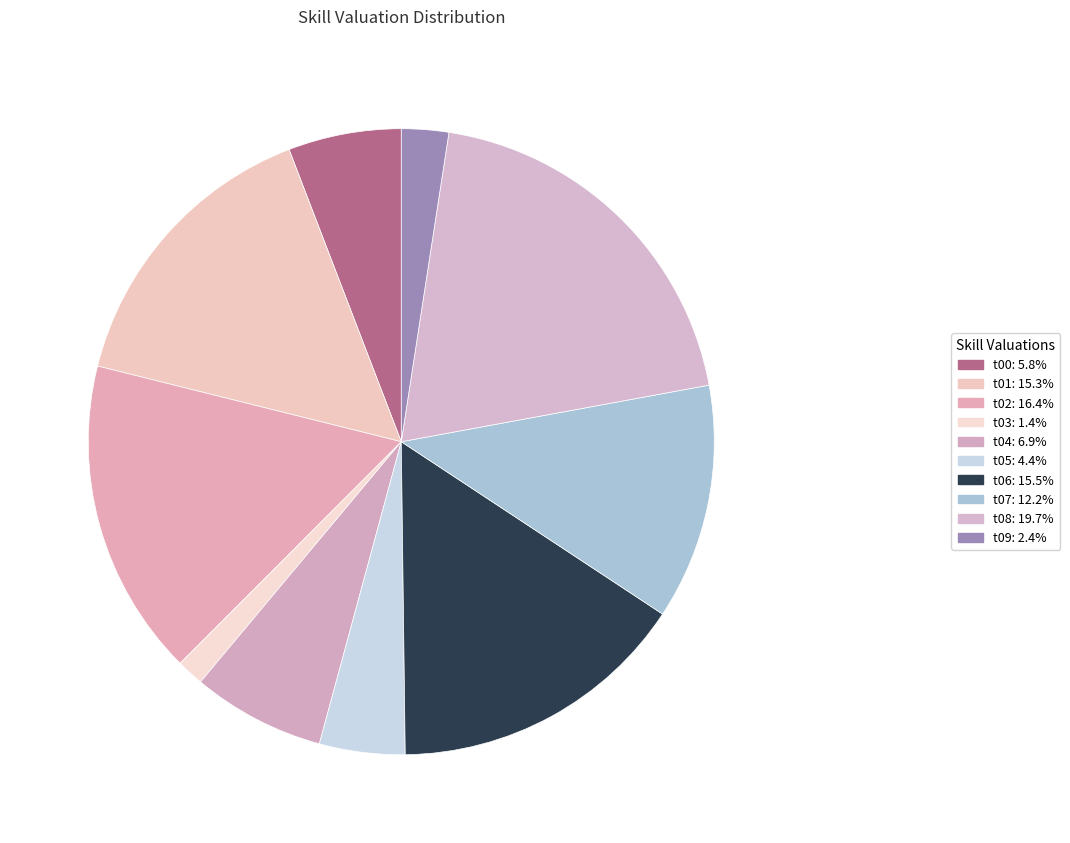

Which category has the biggest portion of the pie?

t08